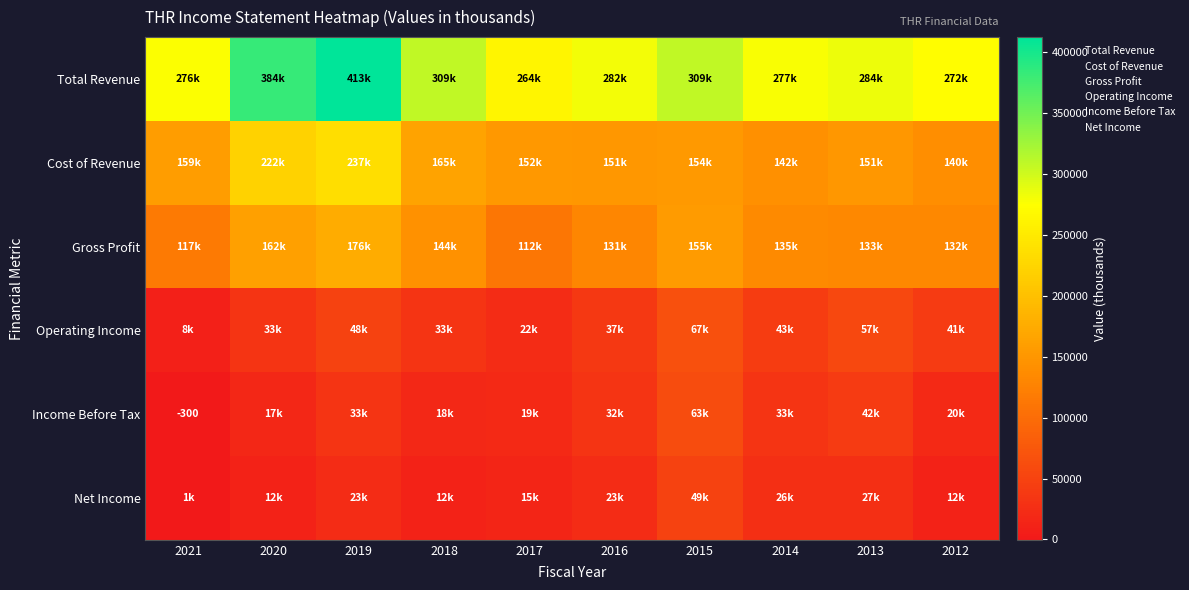

Which series has the largest total across all categories?

Total Revenue